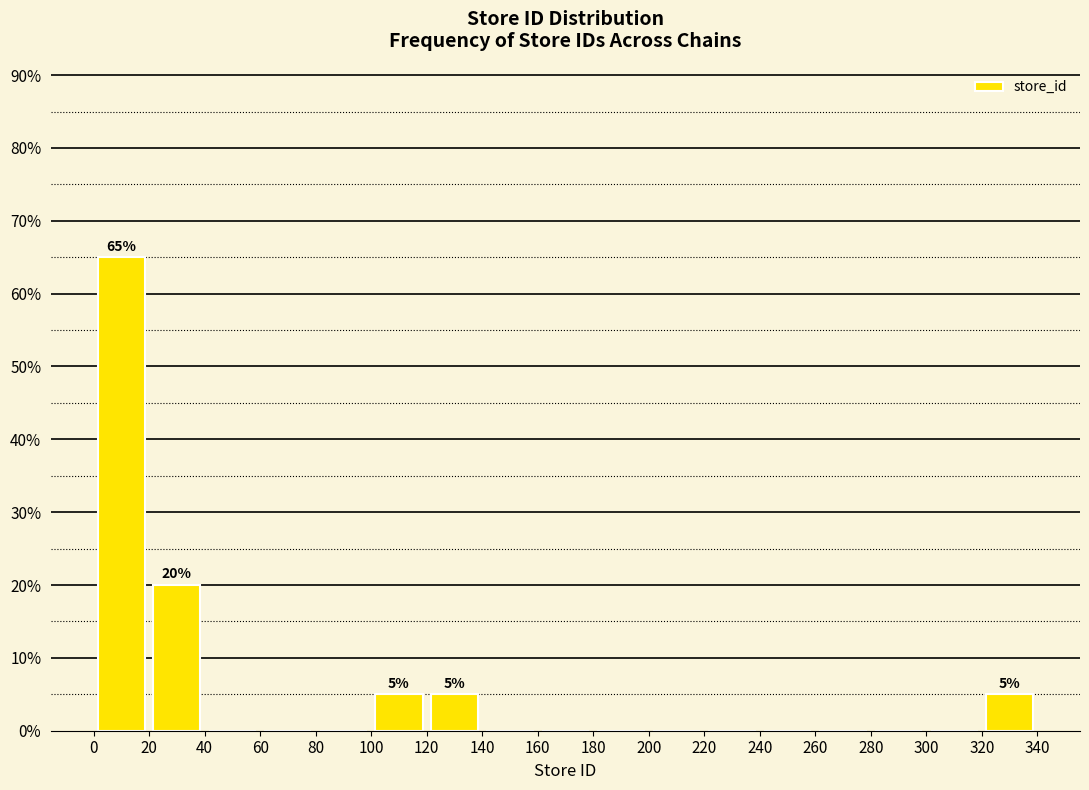

Which range on the x-axis has the tallest bar?

0 to 20